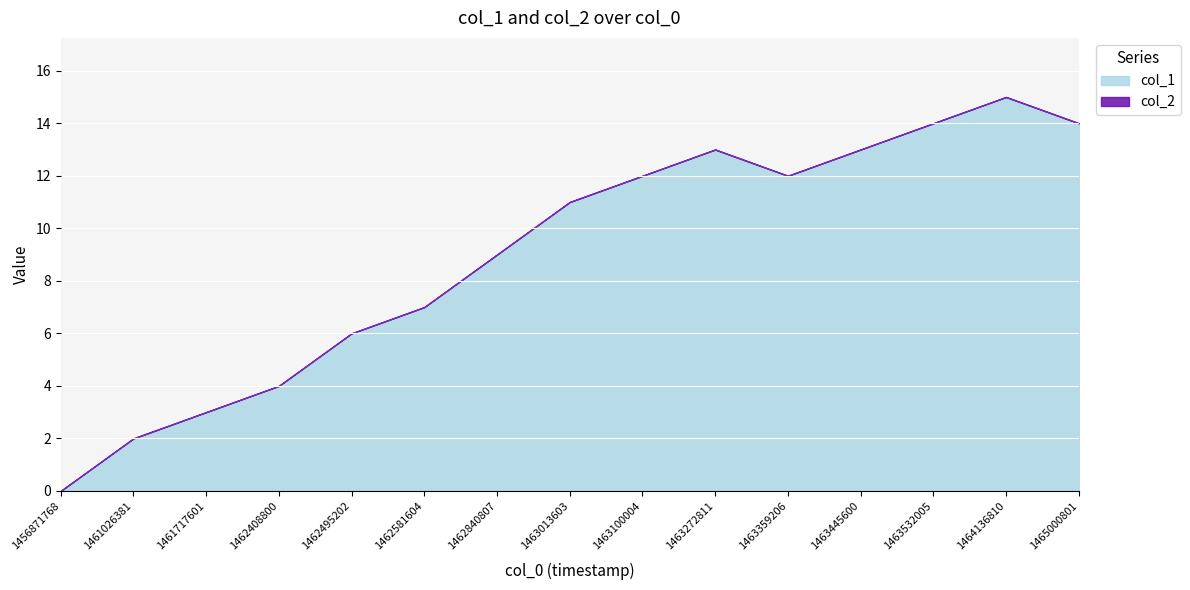

List the labels in order of col_1 value, smallest first.

1456871768, 1461026381, 1461717601, 1462408800, 1462495202, 1462581604, 1462840807, 1463013603, 1463100004, 1463359206, 1463272811, 1463445600, 1463532005, 1465000801, 1464136810